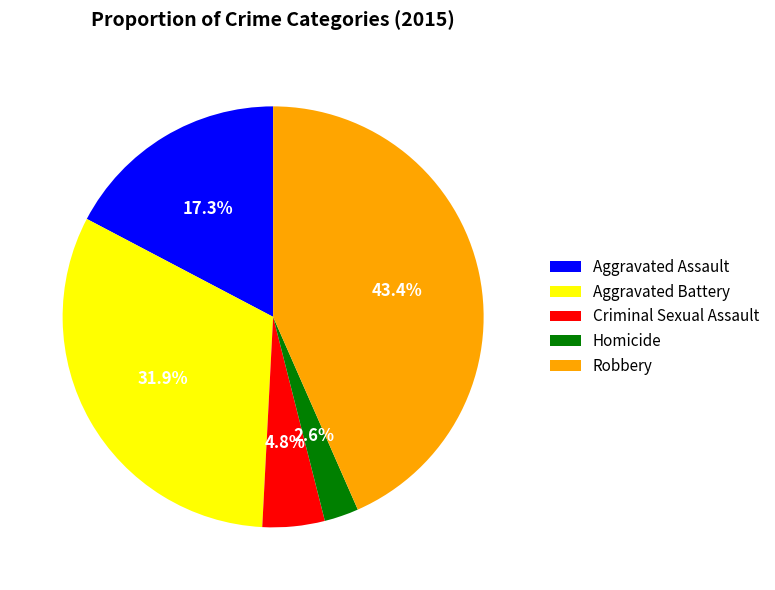

To the nearest percent, what is the difference between the largest and smallest slice percentages?

41%